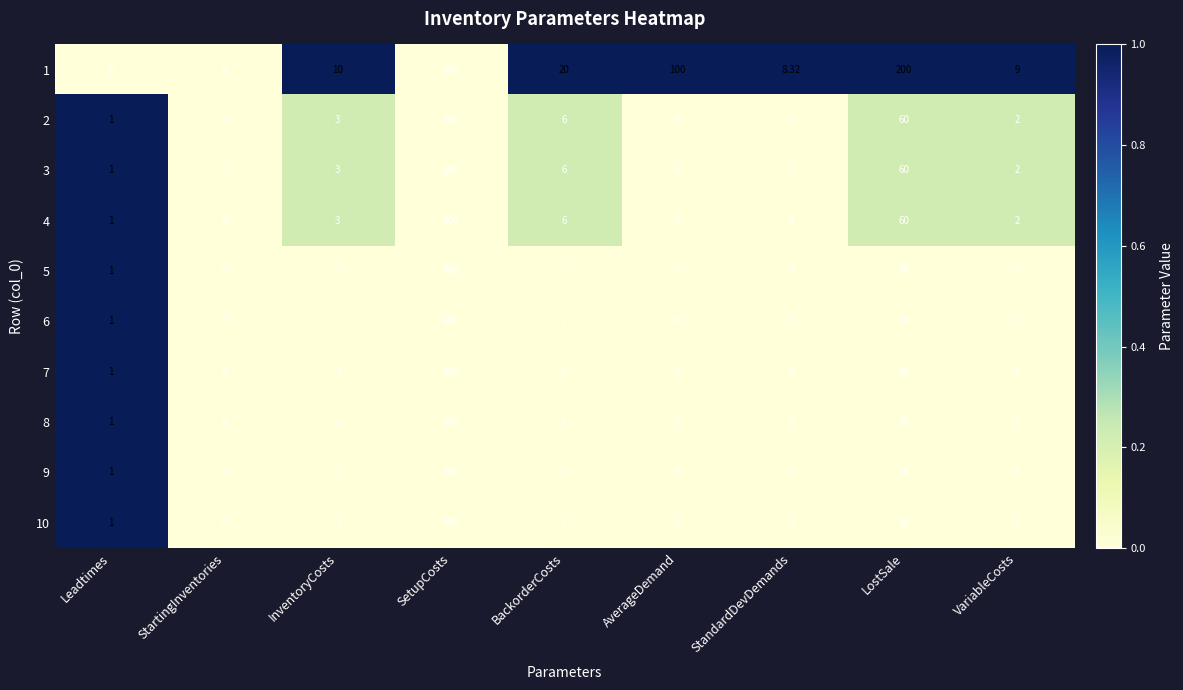

Where does the 2 series first go above 2?

InventoryCosts